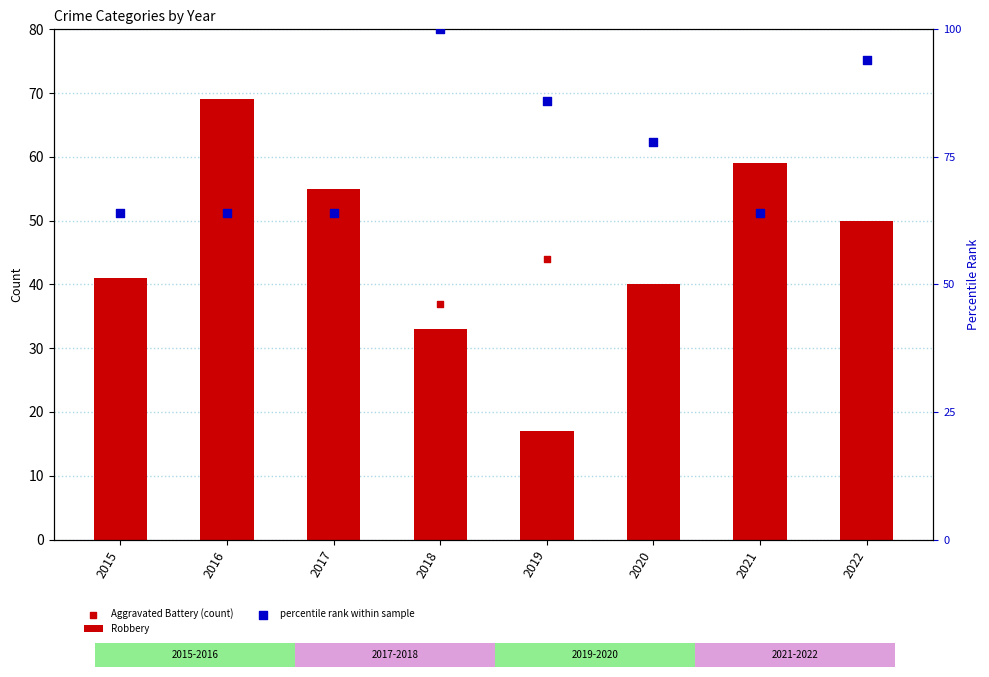

What is the total value across all series at 2016?

174